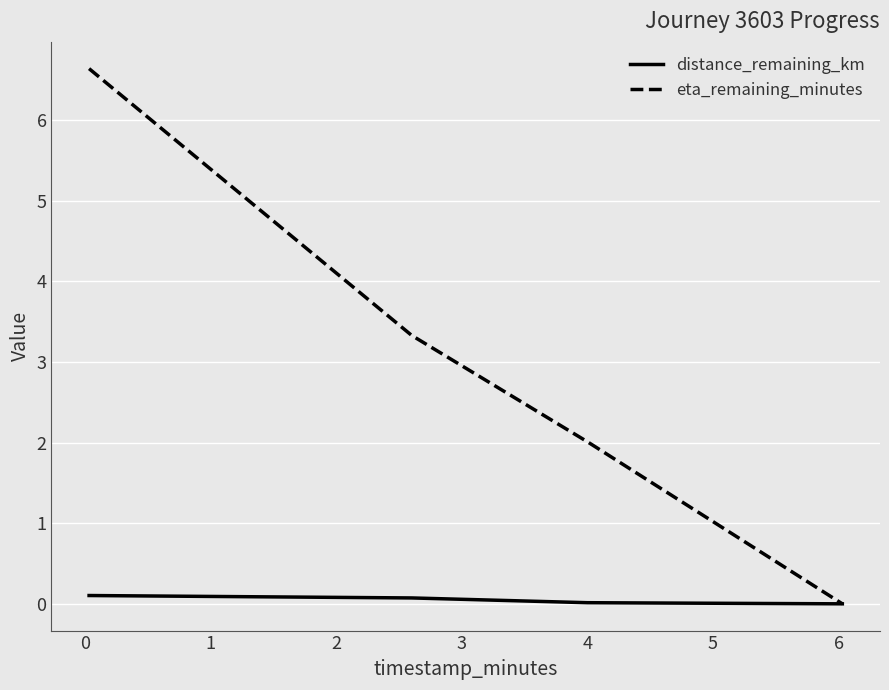

How many series are shown in this chart?

2